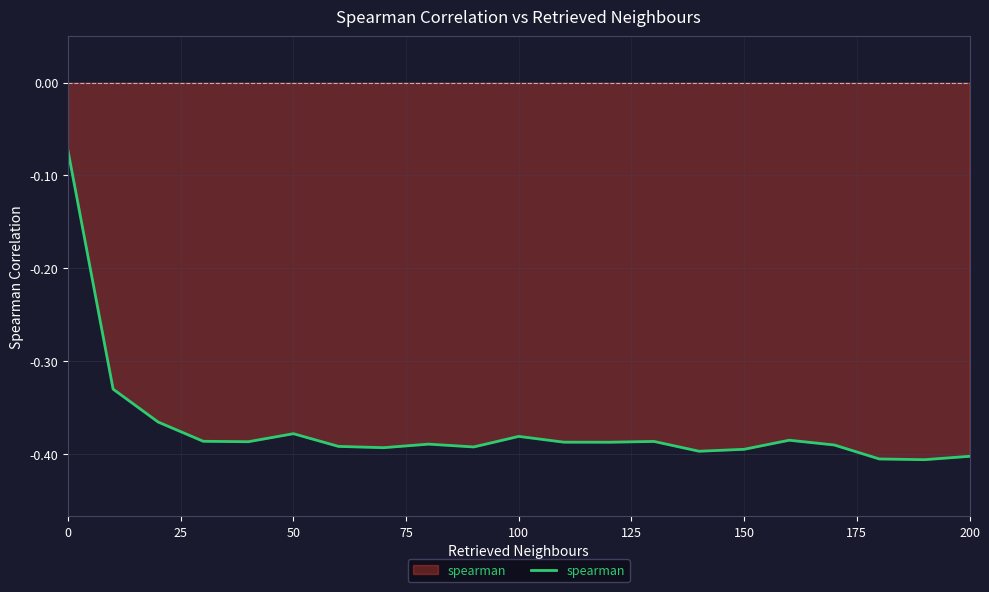

What is the difference between the maximum and minimum values?

0.3